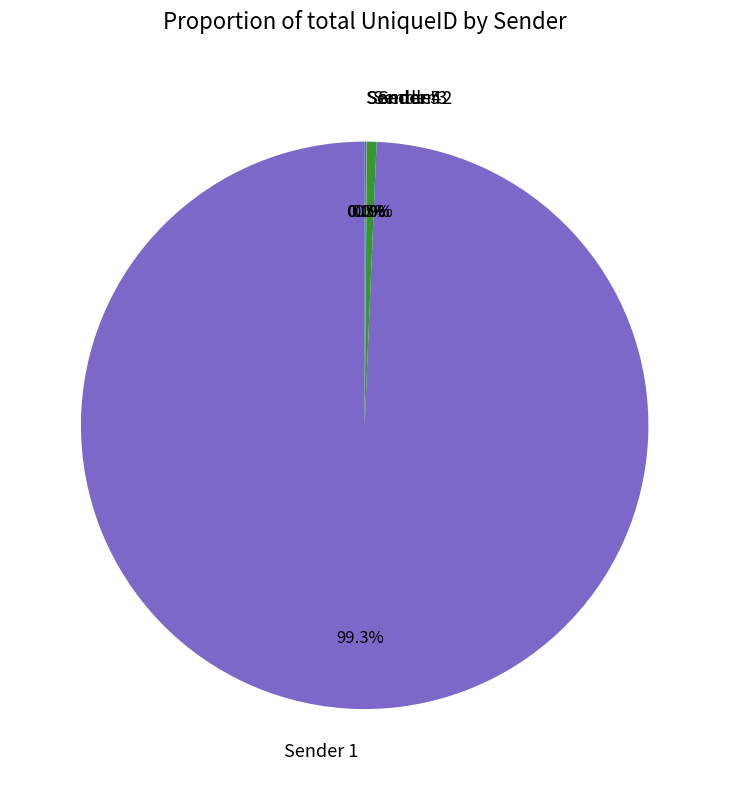

Which slice is the largest?

Sender 1